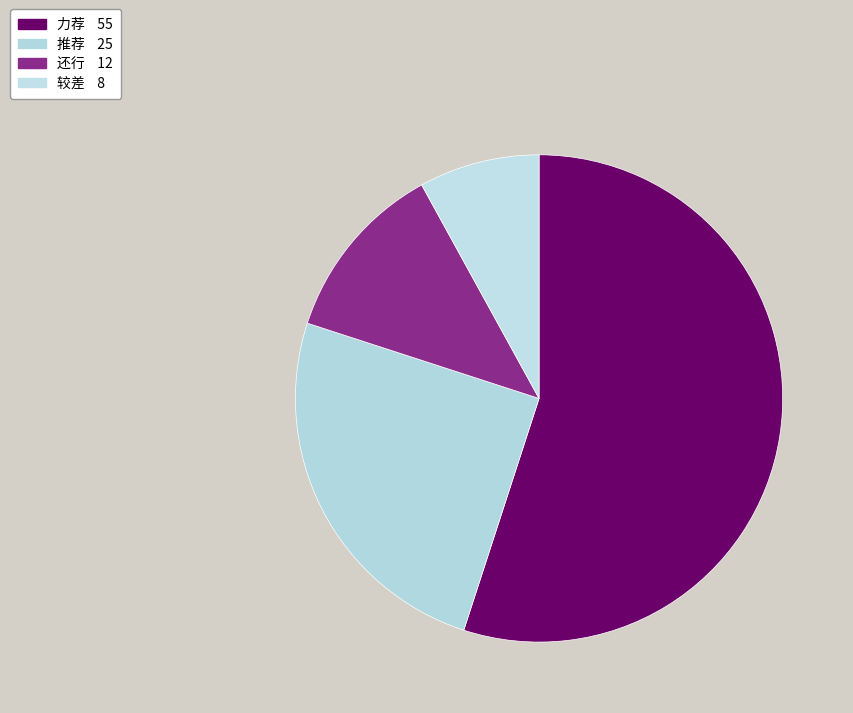

To the nearest percent, what portion does 推荐 represent?

25%